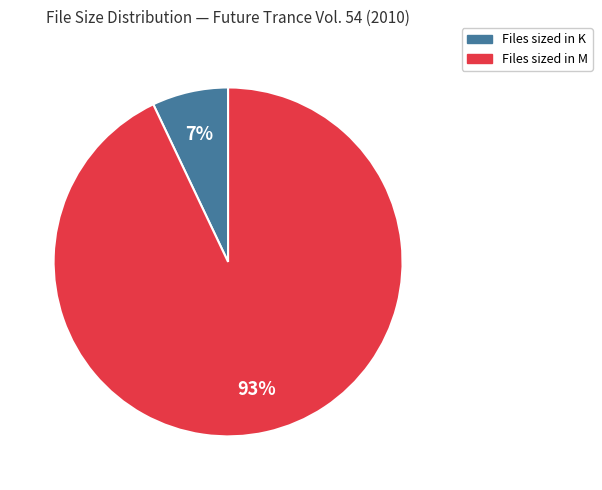

Is there a majority slice in this chart?

Yes